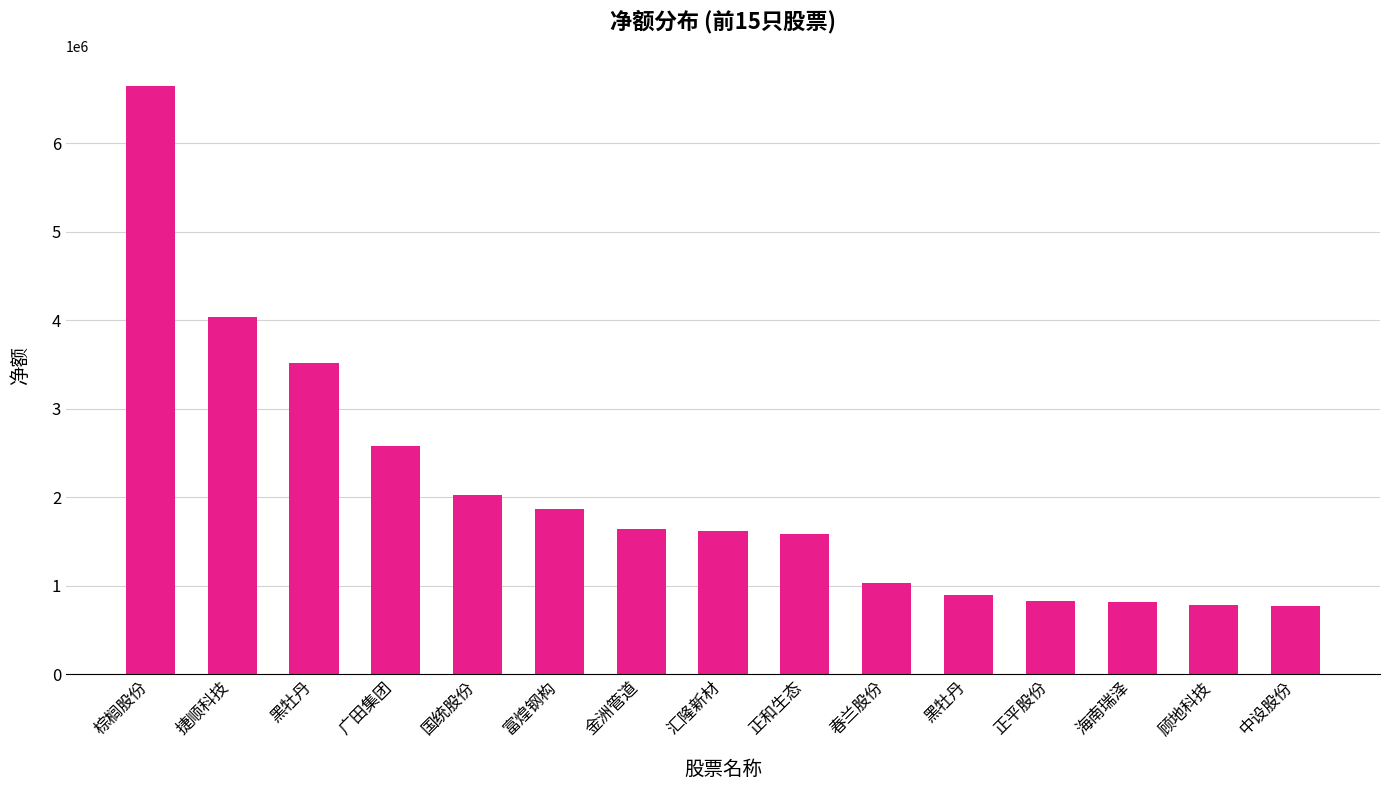

Reading right to left, list all the values displayed in this chart.

中设股份=770933	顾地科技=781776	海南瑞泽=811067	正平股份=831343	黑牡丹=890138	春兰股份=1025996	正和生态=1589039	汇隆新材=1620022	金洲管道=1640514	富煌钢构=1866997	国统股份=2022422	广田集团=2584561	黑牡丹=3515899	捷顺科技=4034579	棕榈股份=6648326